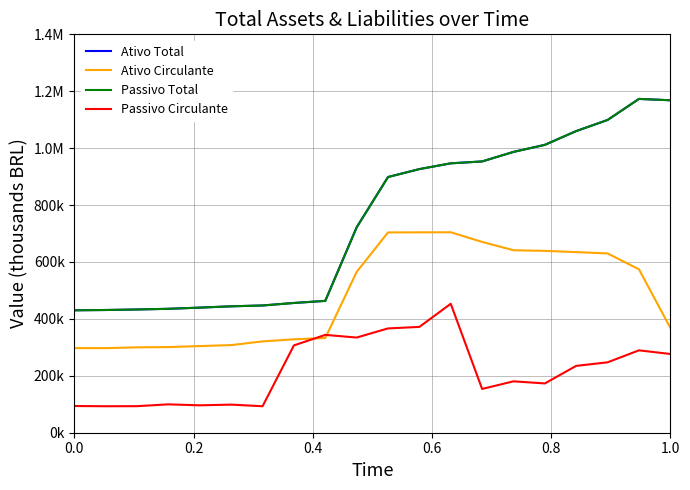

Does the chart have visible grid lines?

Yes